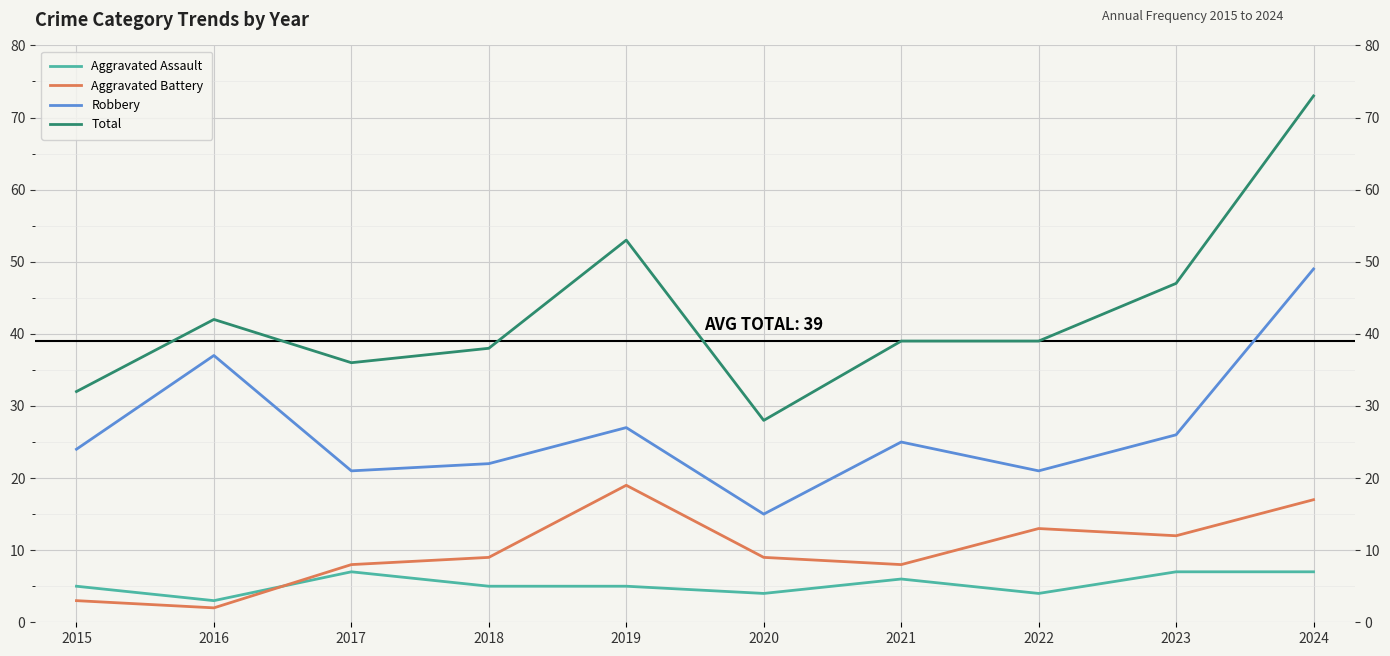

Is it true that Total equals 13 at 2015?

False